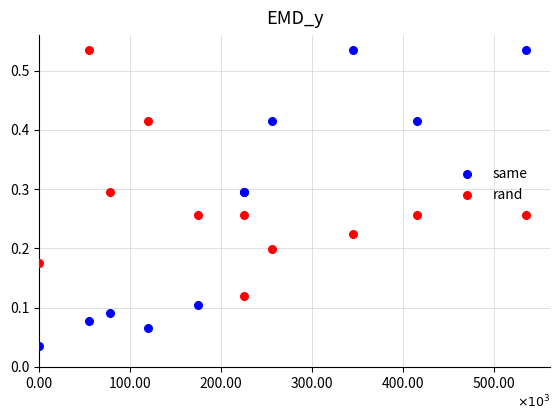

Which series contains the lowest Y value?

same